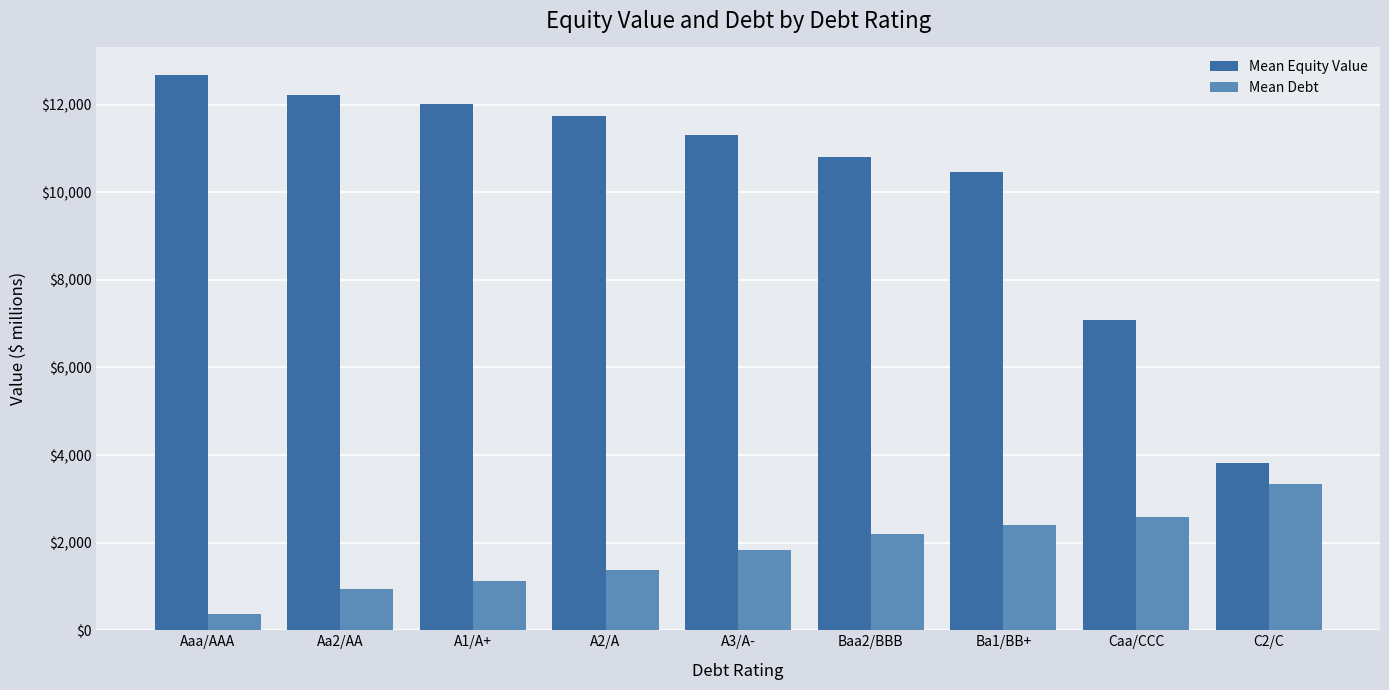

What is the total value across all series at Aaa/AAA?

13050.7